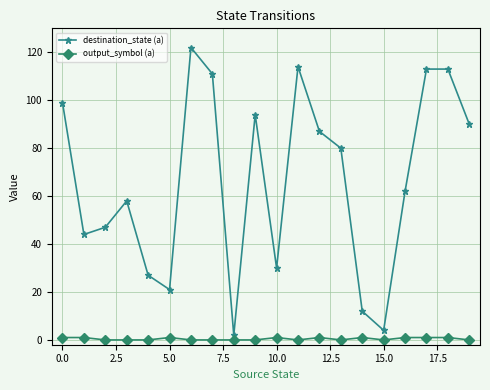

Count the number of data series in this chart.

2